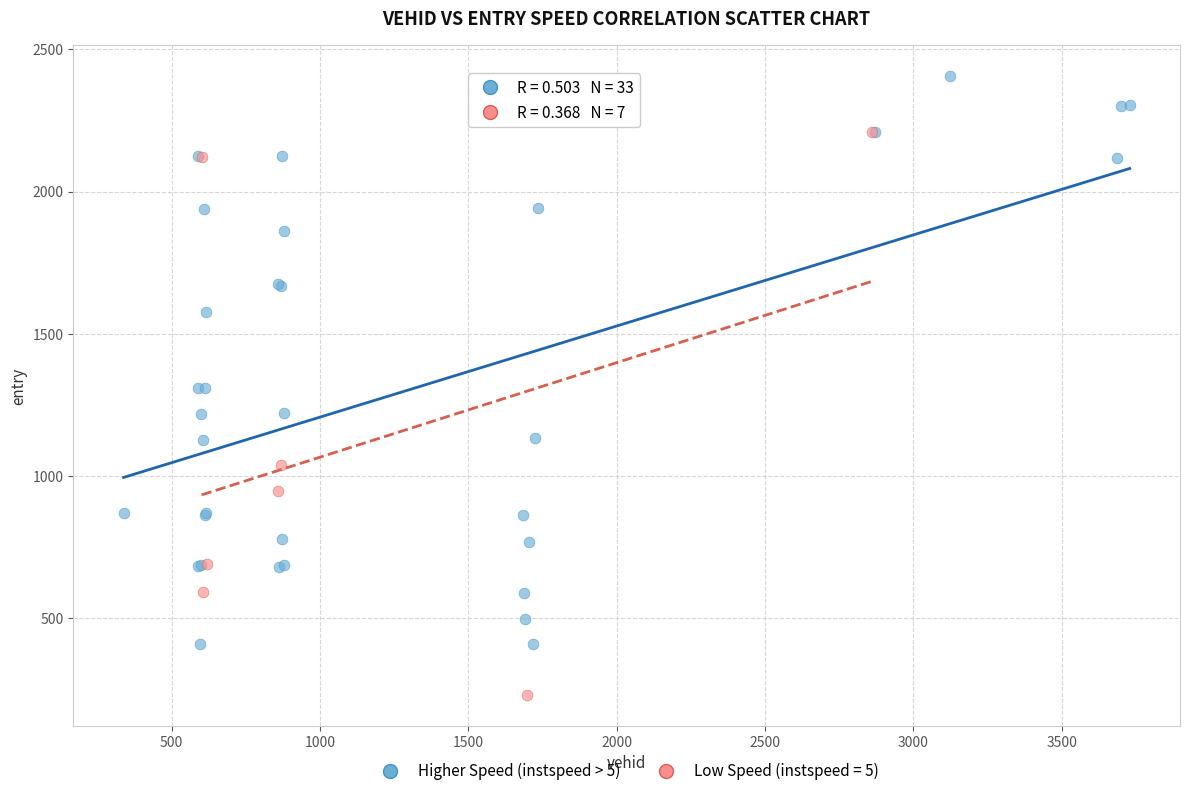

Which series contains the lowest Y value?

Low Speed (instspeed = 5)